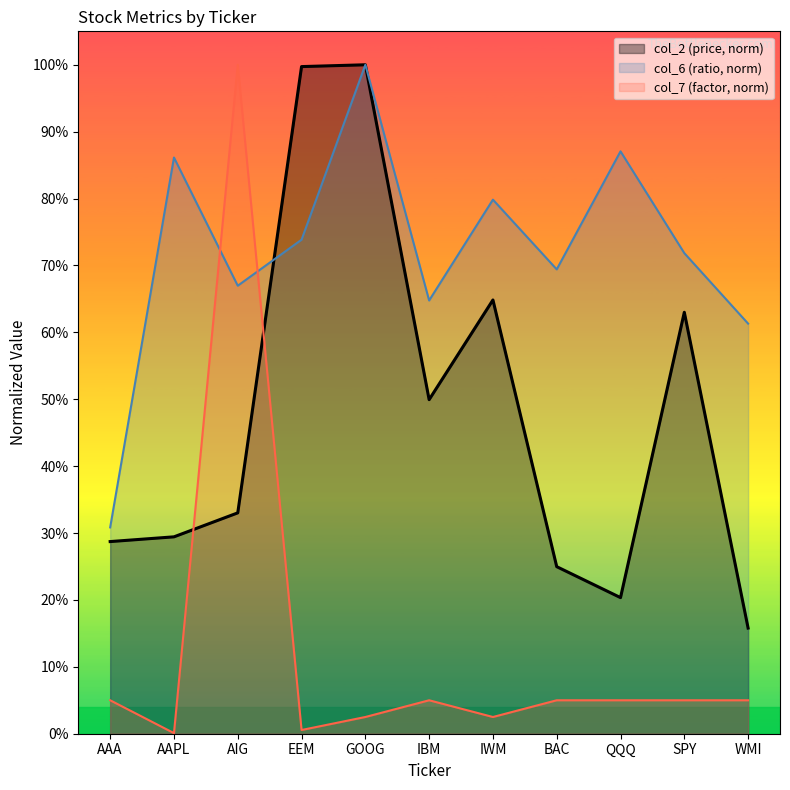

At how many categories does at least one series exceed 0?

11